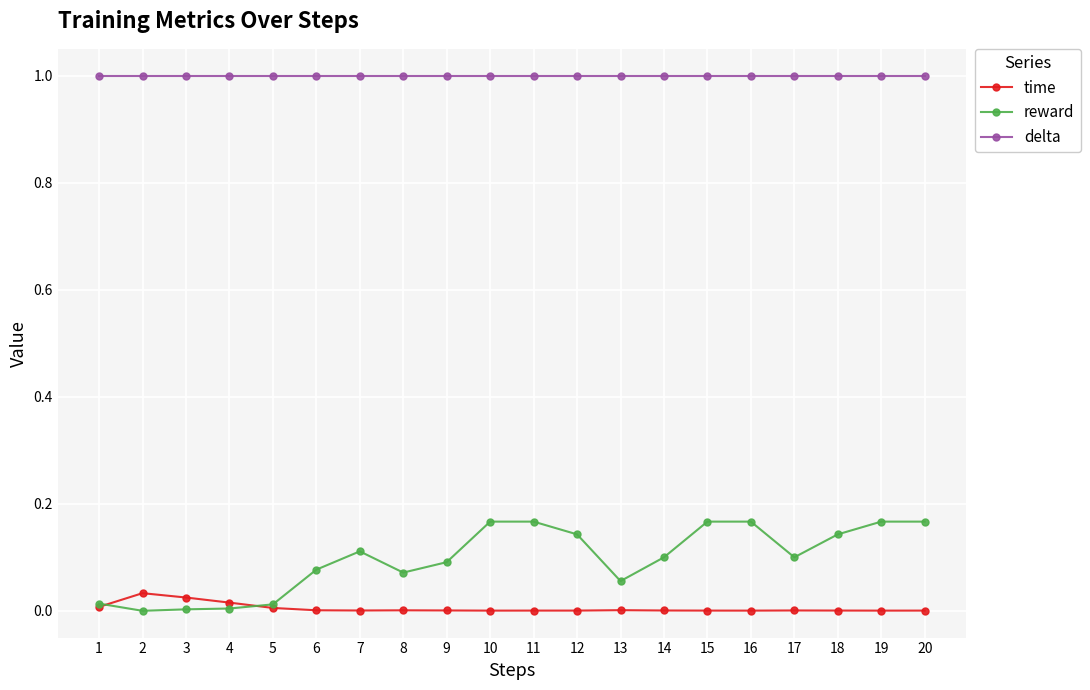

How many lines are shown in the chart?

3